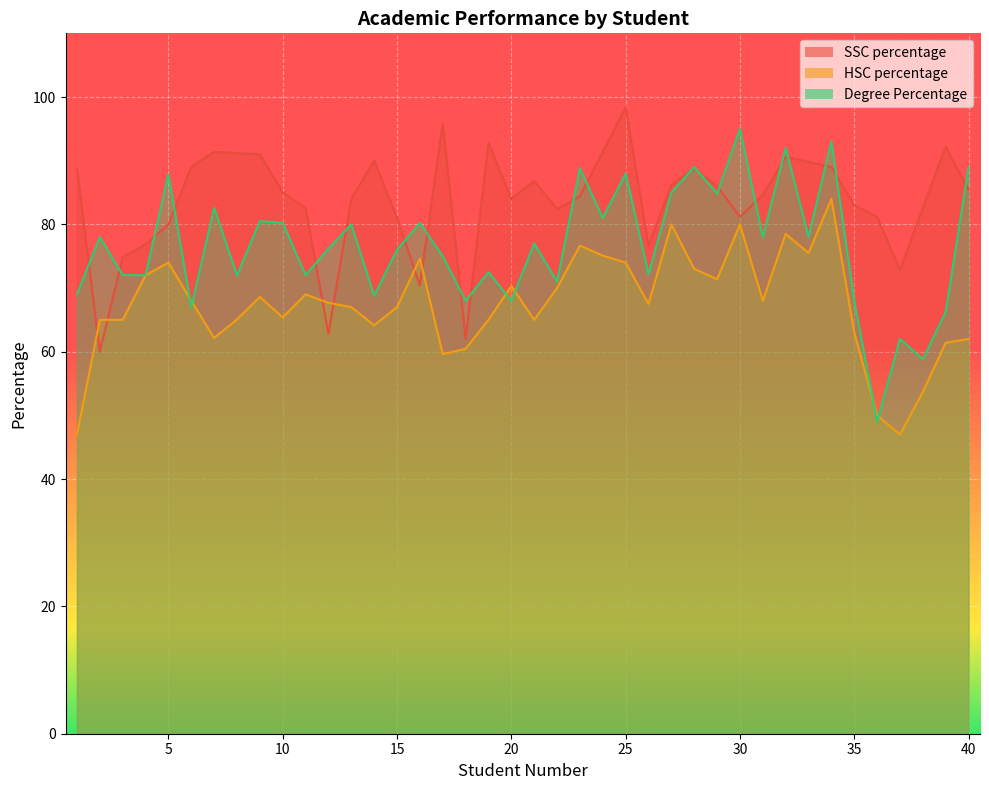

The value of Degree Percentage at 3 is 102.5. True or false?

False